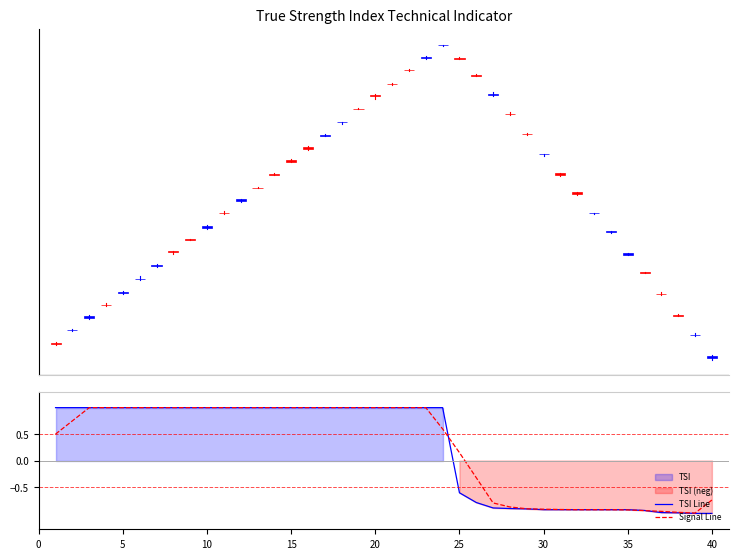

What is the maximum value for TSI Line?

1.0